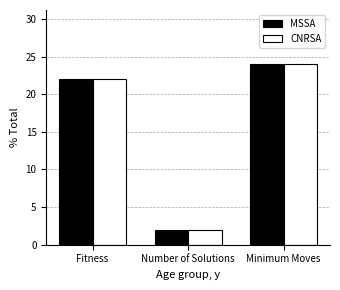

Does the chart contain any negative values?

No